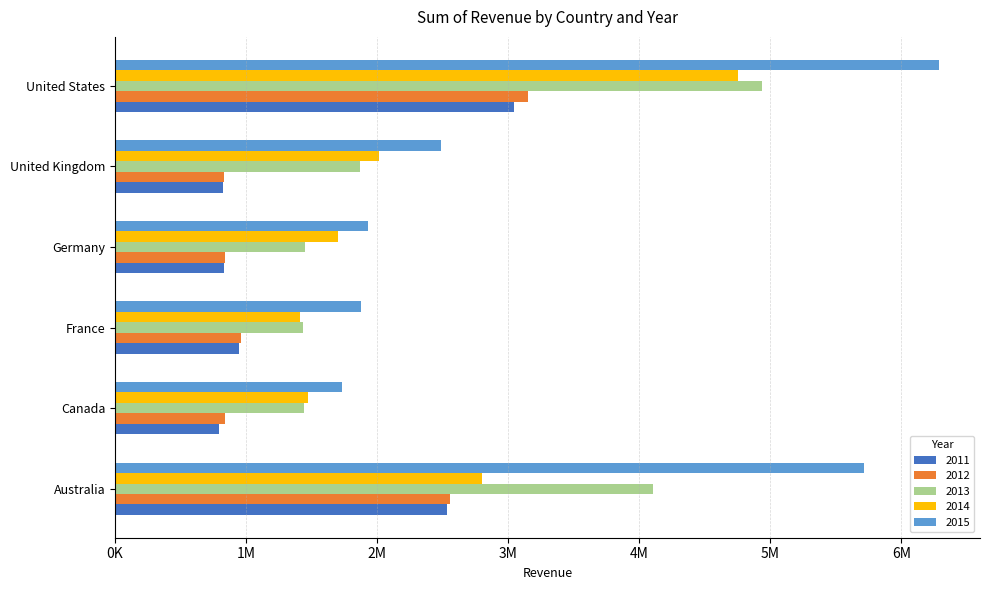

Where is 2013 nearest to the value 3183765?

Australia